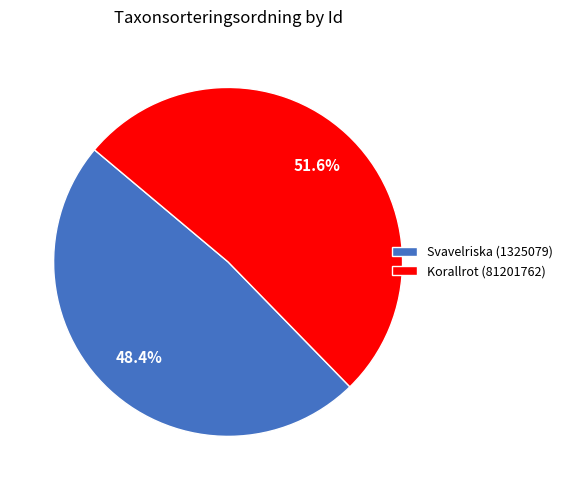

Combined, what portion of the pie is Korallrot (81201762) and Svavelriska (1325079)?

100.0%